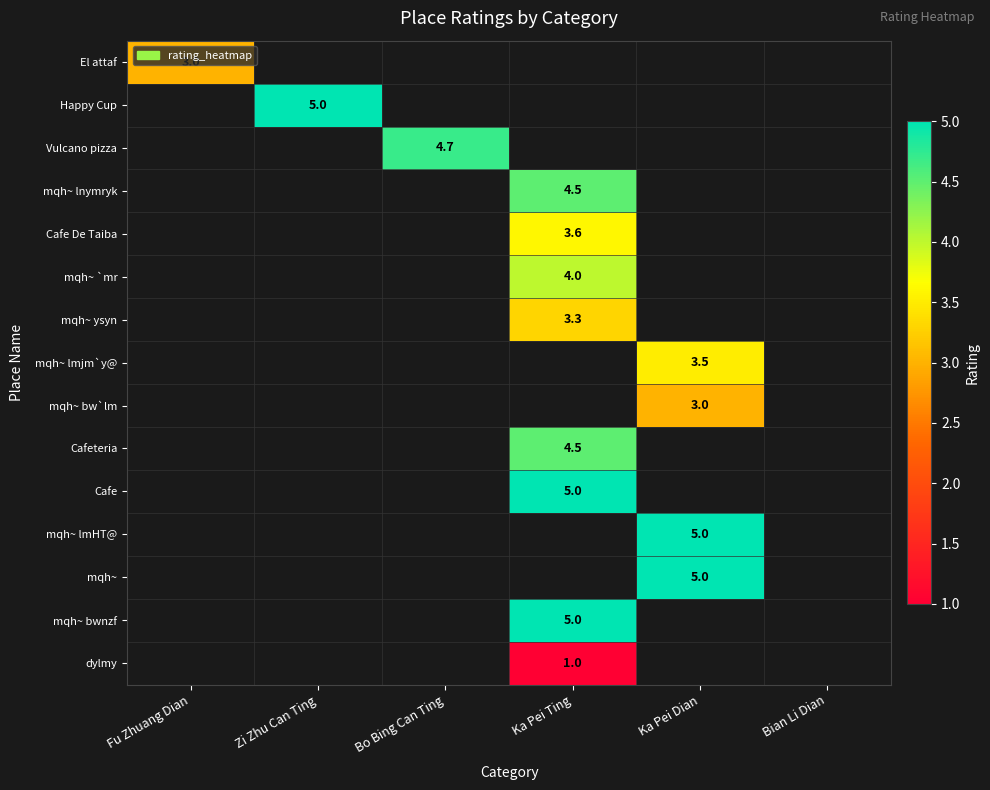

The value of El attaf at Fu Zhuang Dian is 5.3. True or false?

False